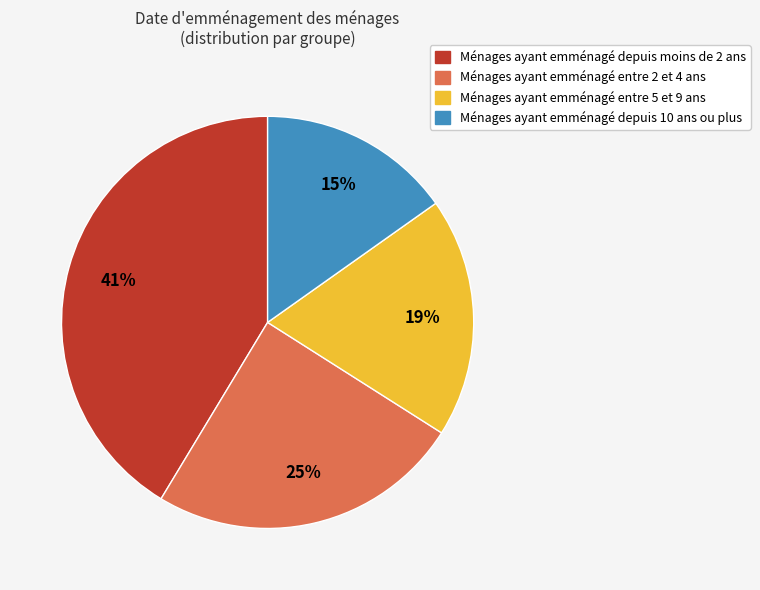

True or false: Ménages ayant emménagé depuis 10 ans ou plus accounts for 15% of the total.

True